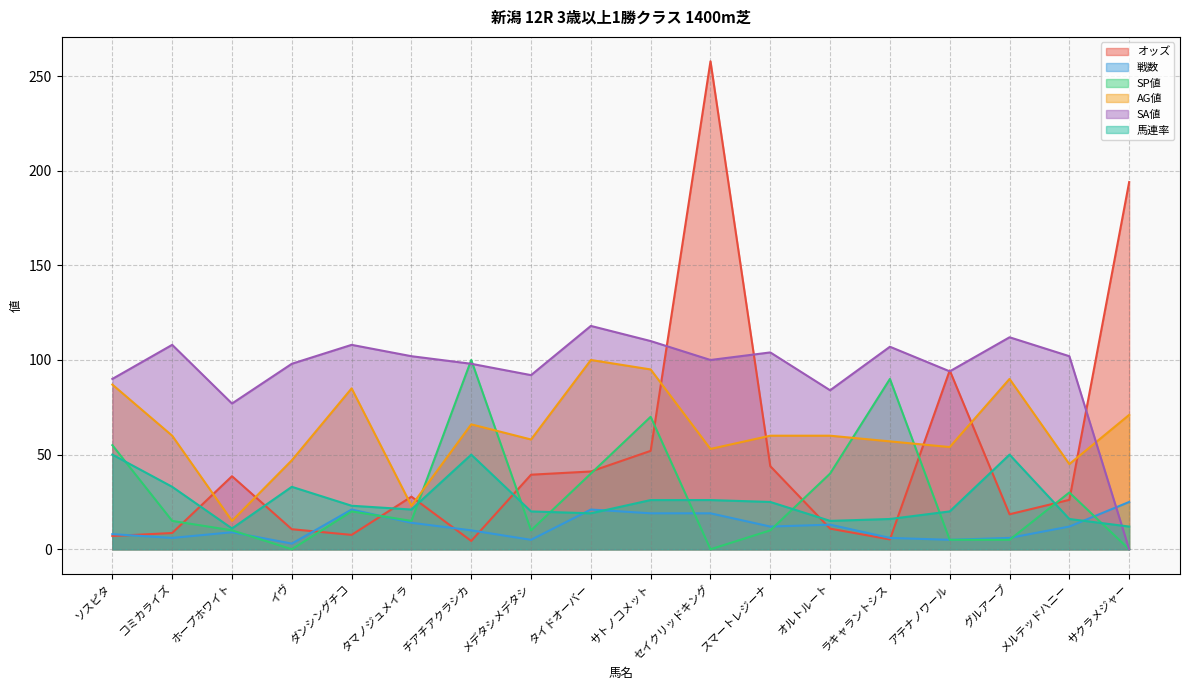

True or false: SA値 has a value of 61.2 at サトノコメット.

False